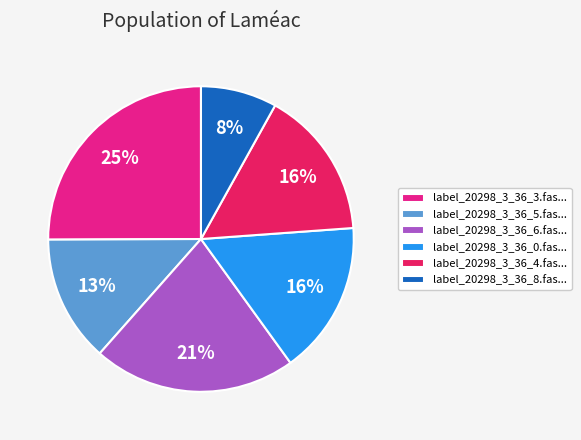

Count the number of slices in the pie.

6